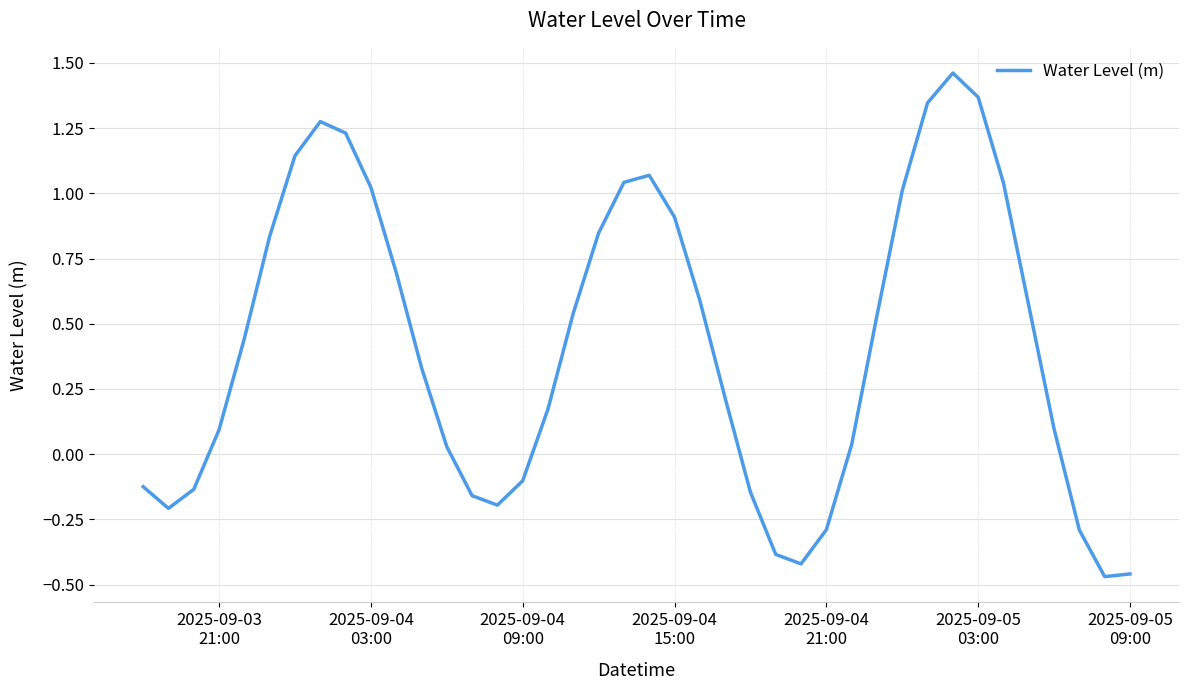

What is the difference between the maximum and minimum values?

1.9